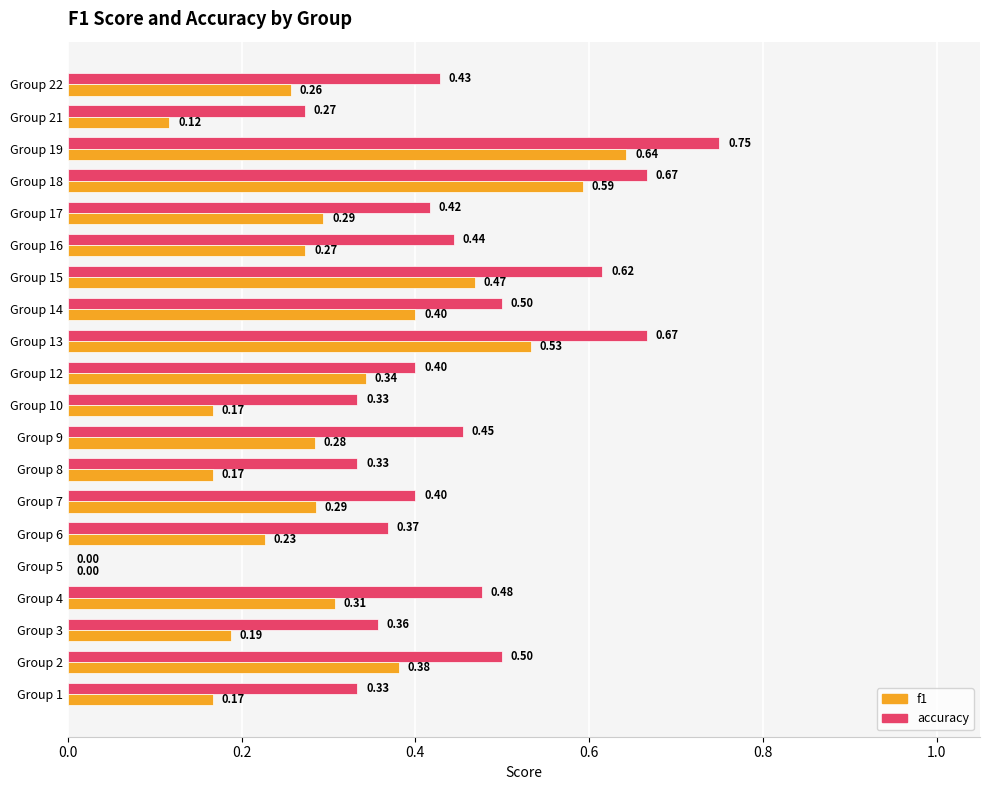

At which category is the sum across all series the highest?

Group 19